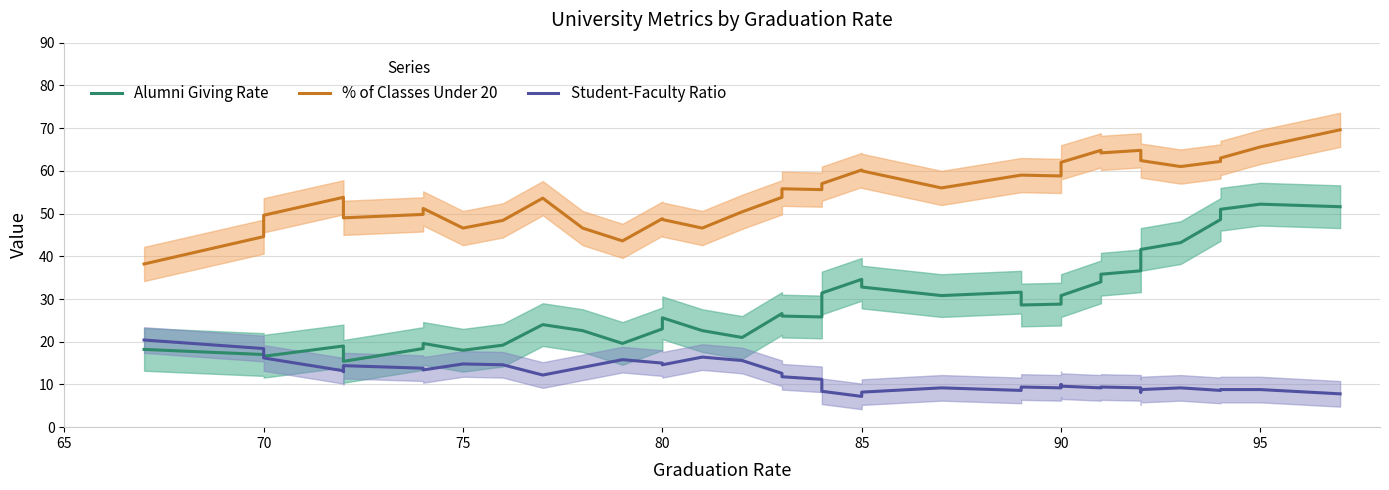

What is the difference between the second highest and minimum values in the Student-Faculty Ratio series?

11.2